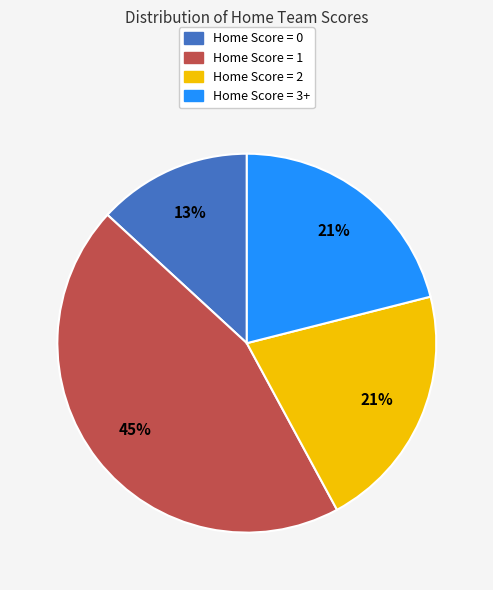

Is there any slice that represents more than half of the pie?

No